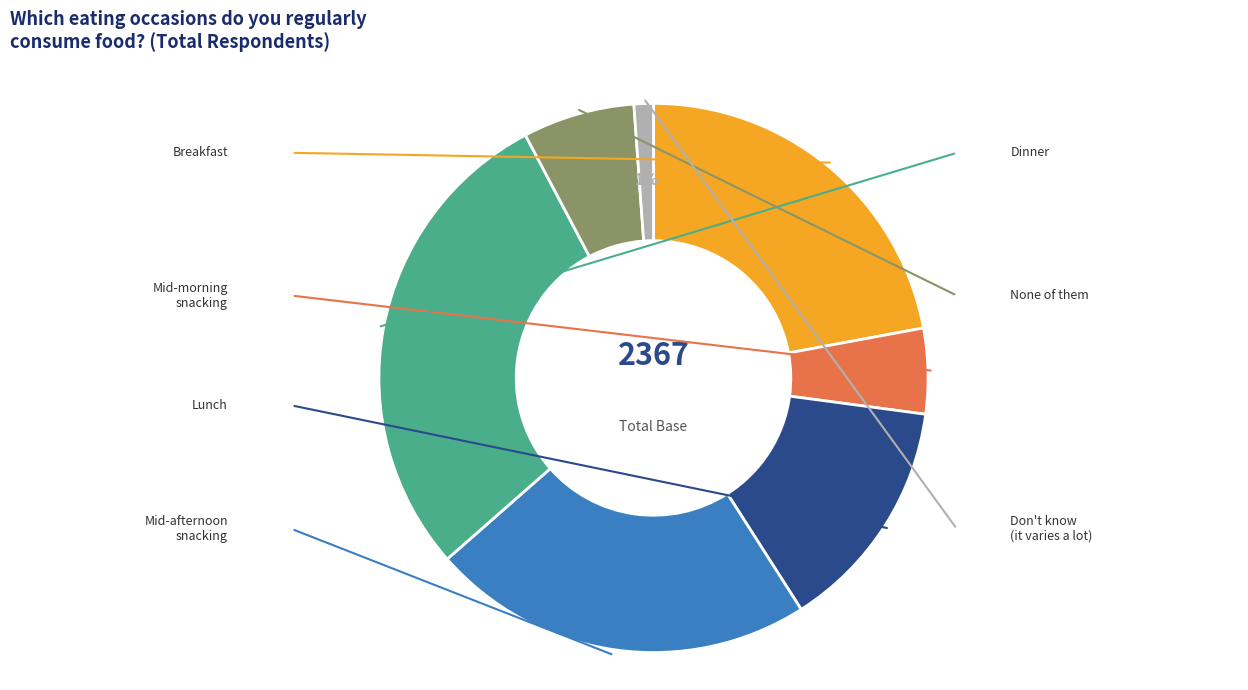

To the nearest percent, what portion does Mid-morning snacking represent?

5%